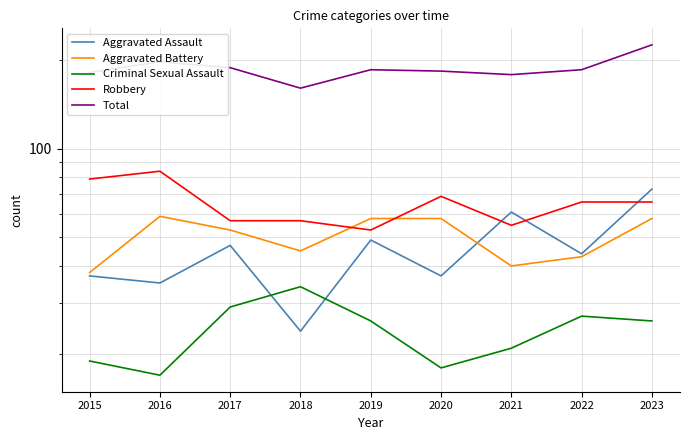

True or false: Robbery has a value of 84 at 2018.

False